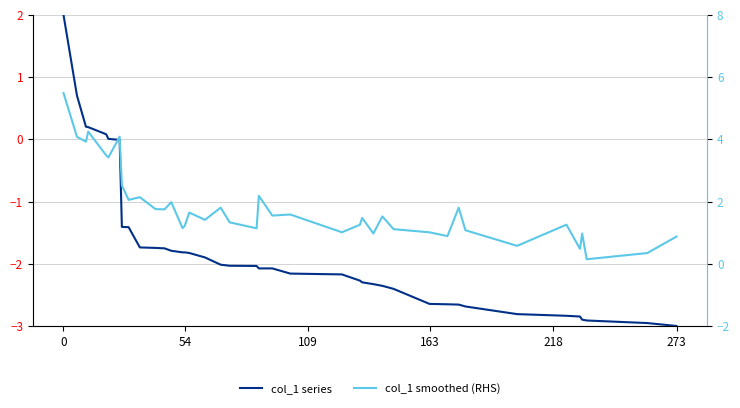

How many data points in col_1 (primary) are above -2?

17